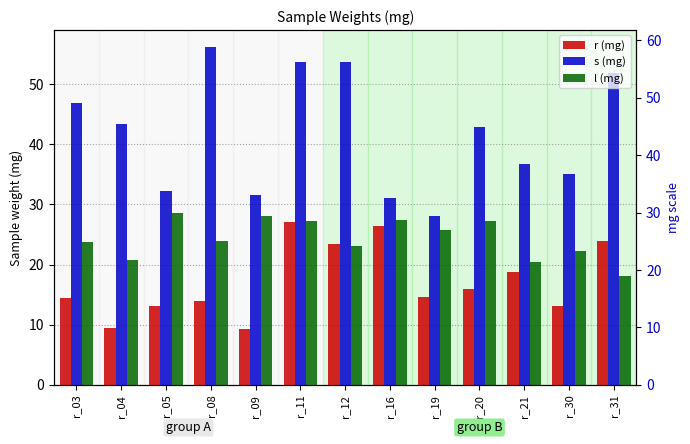

How many values in the l (mg) series are below 23?

4